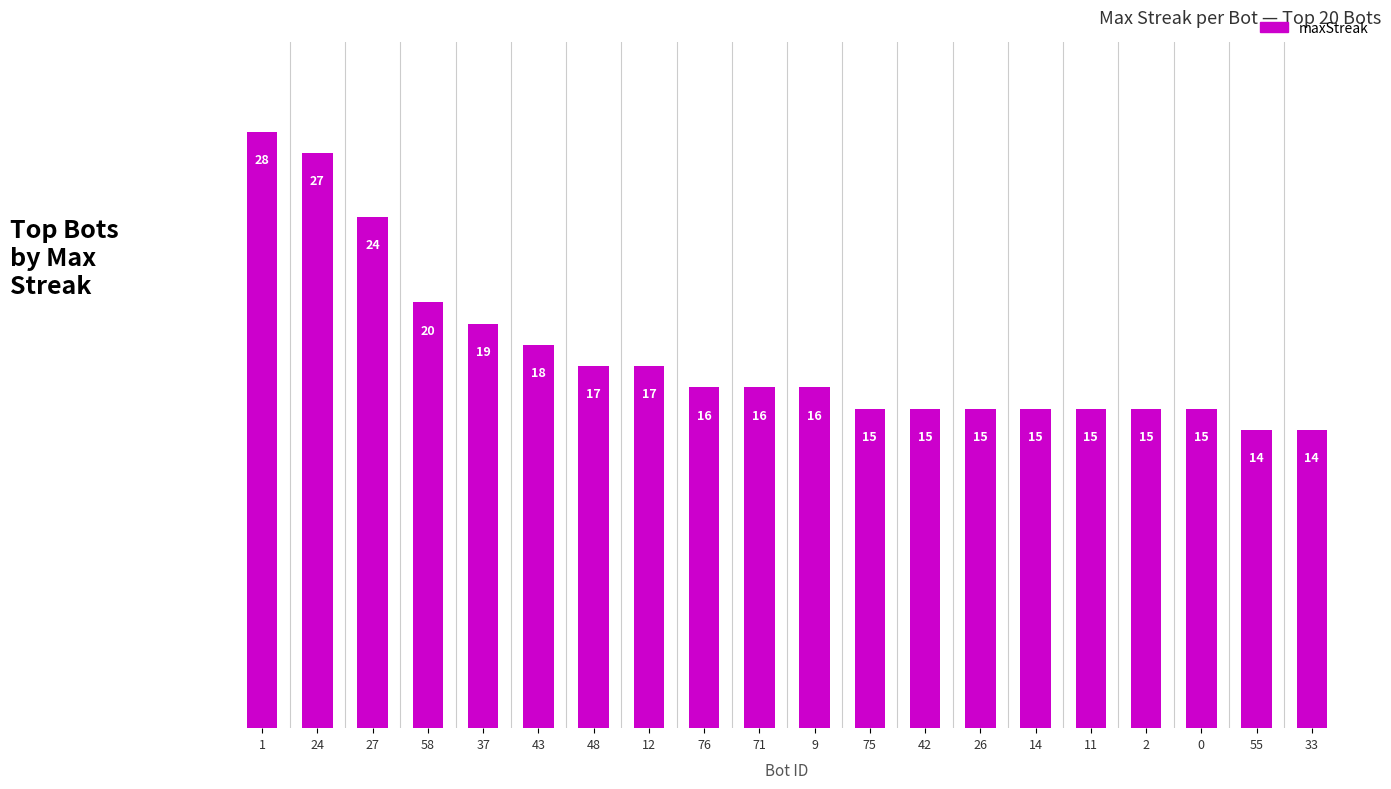

Does the chart contain stacked bars?

No